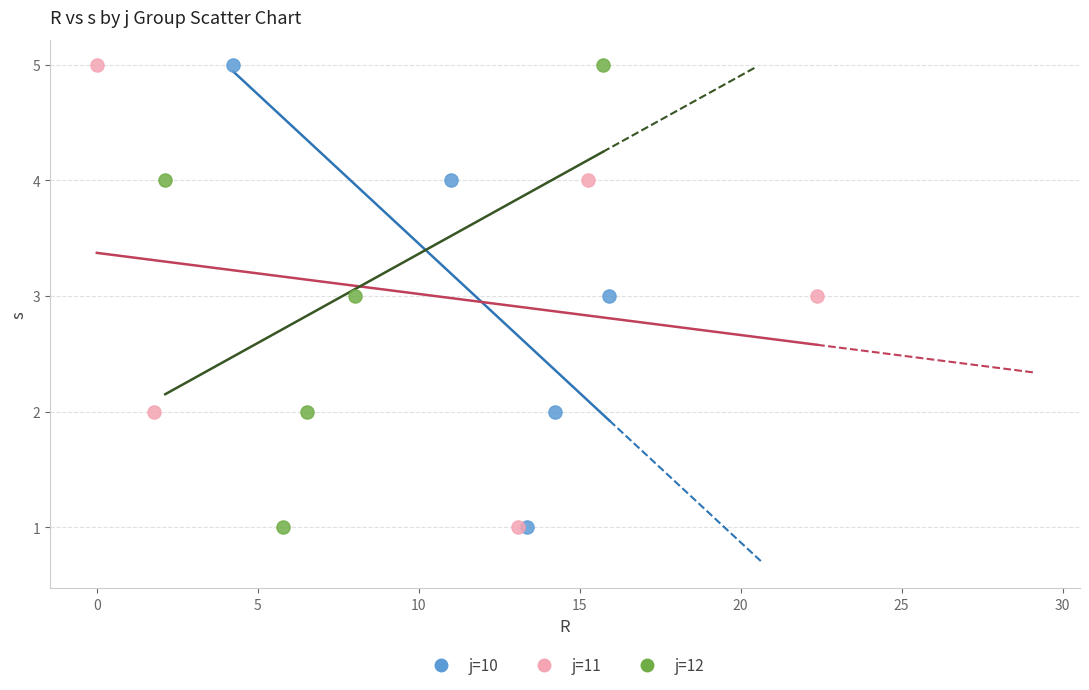

What are all the series names shown in the legend?

j=10, j=11, j=12